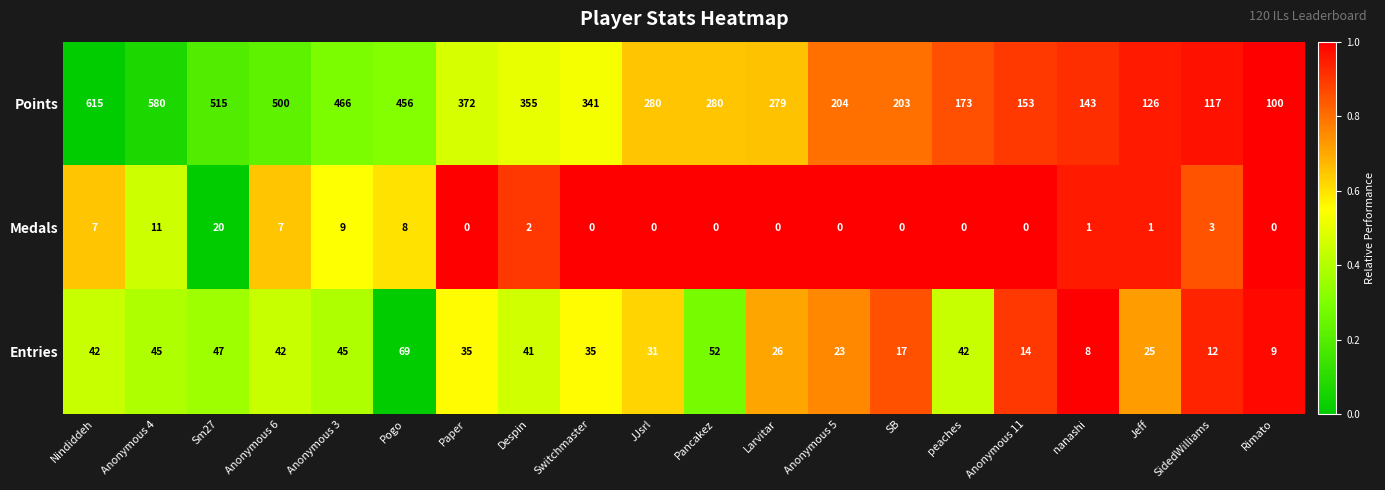

The value of Points at Anonymous 11 is 153. True or false?

True